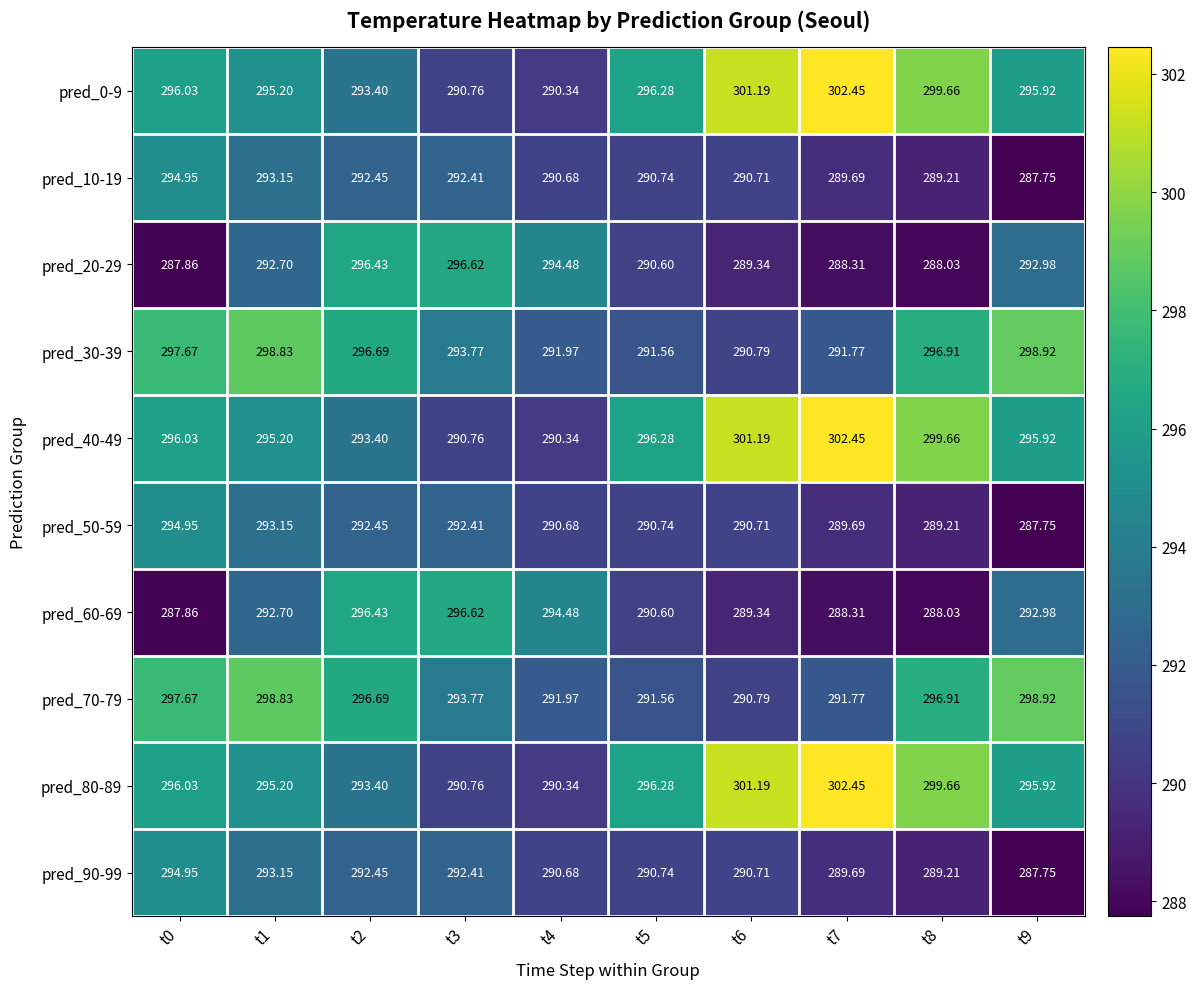

How many values in the pred_50-59 series are below 290?

3